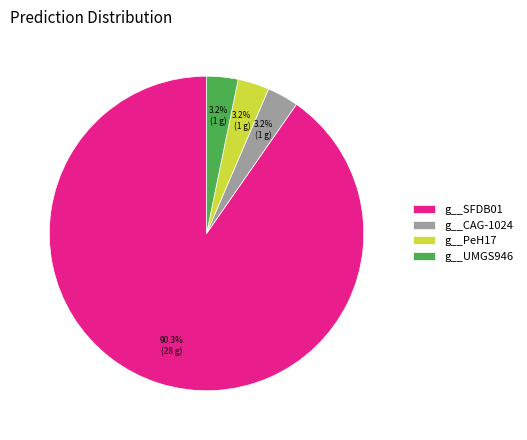

Which has a higher value, g__SFDB01 or g__PeH17?

g__SFDB01